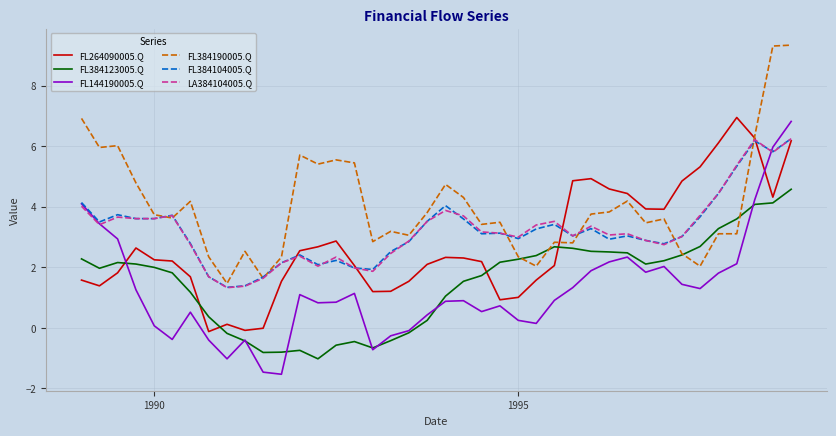

True or false: FL384123005.Q and FL384104005.Q cross at least once.

False